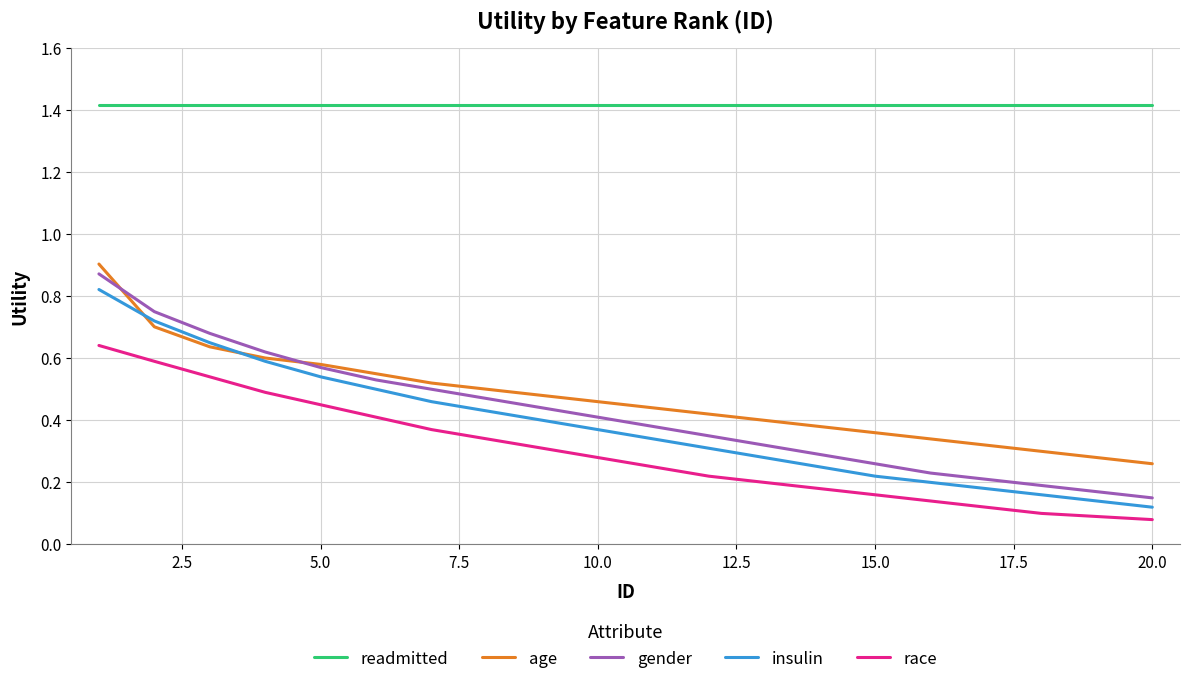

Which series has the largest total across all categories?

readmitted